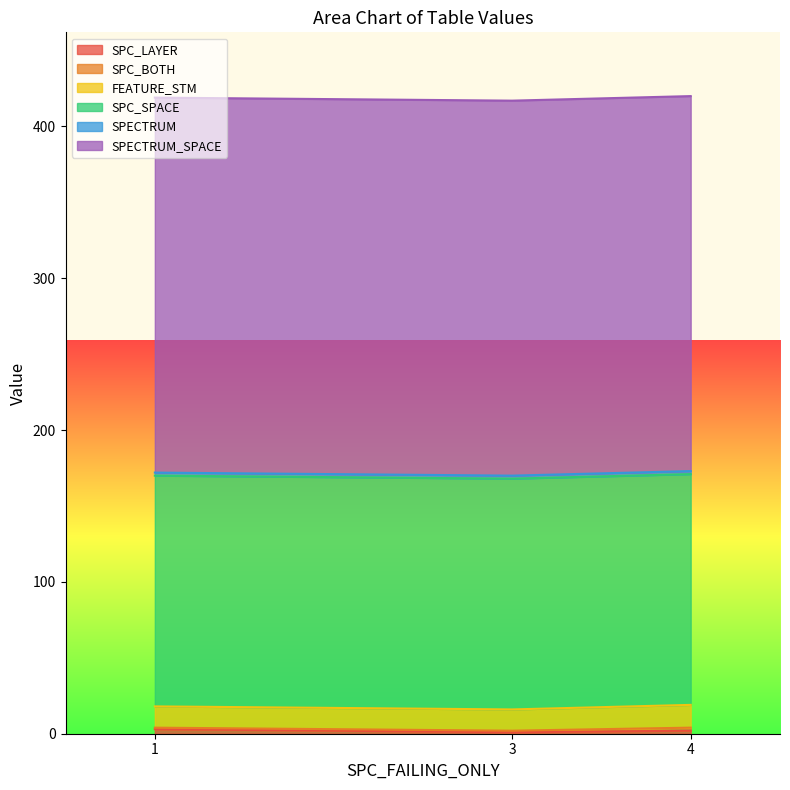

How many FEATURE_STM values are between 14 and 15?

3